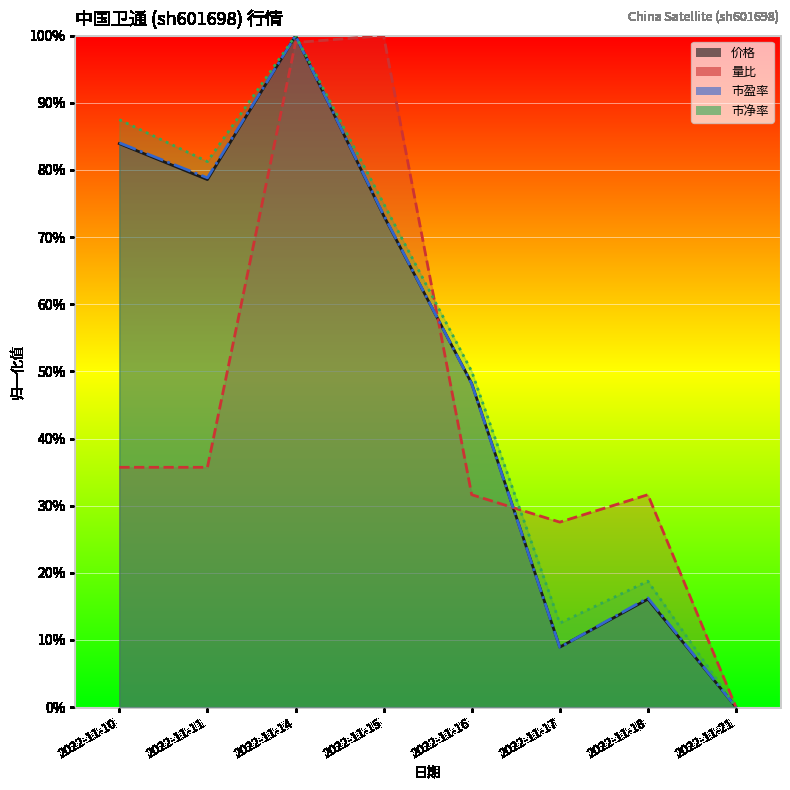

What is the difference between the second highest and second lowest values in the 市盈率 series?

0.8